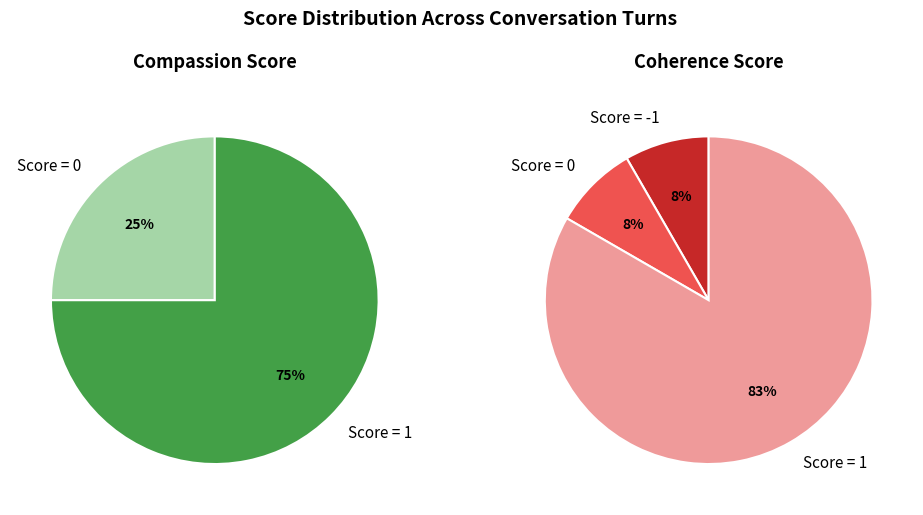

True or false: Turn 7 accounts for 21% of the total.

False